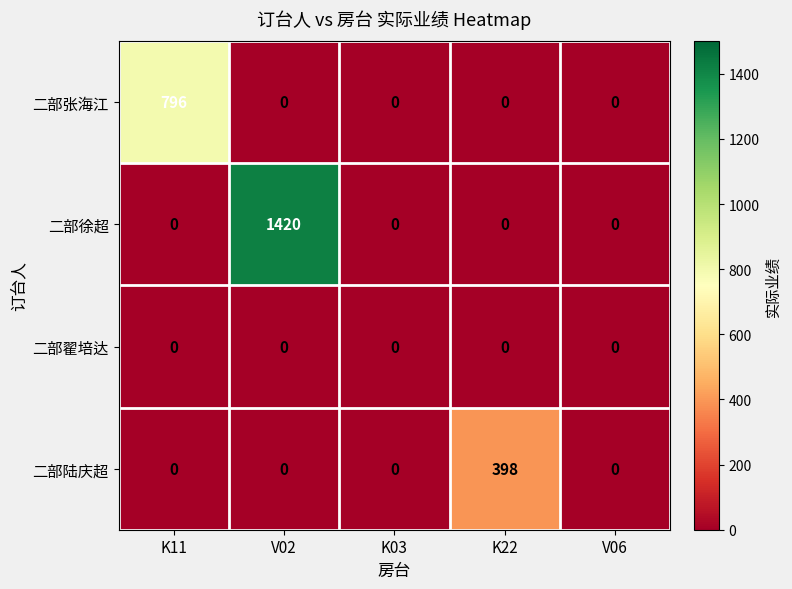

How many categories are shown in the chart?

5